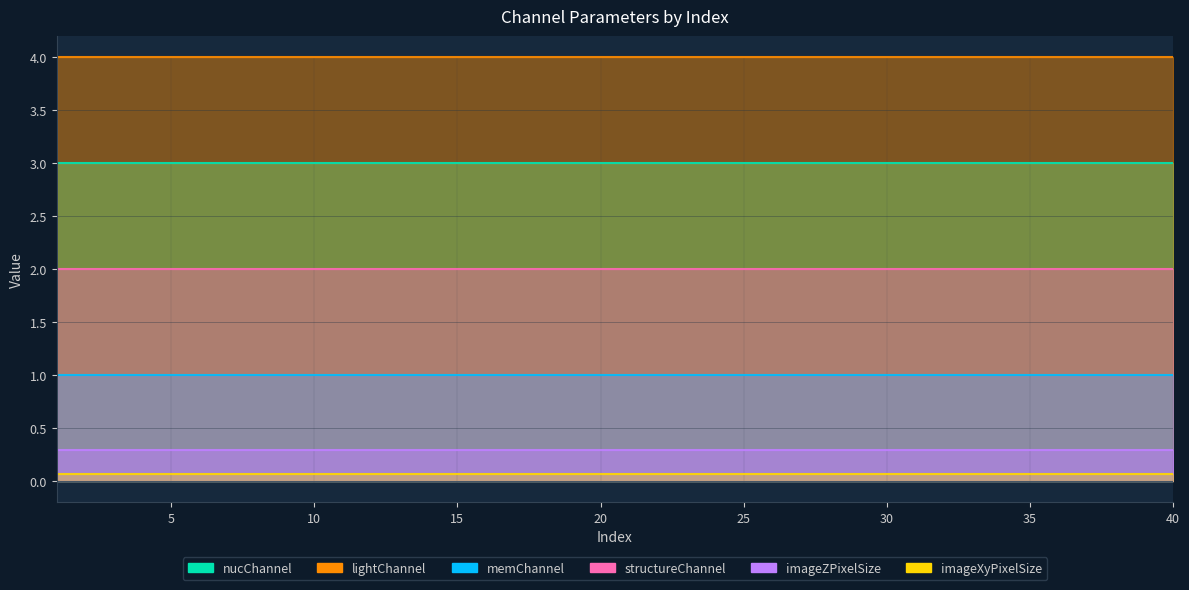

What is the sum of all memChannel values?

40.0